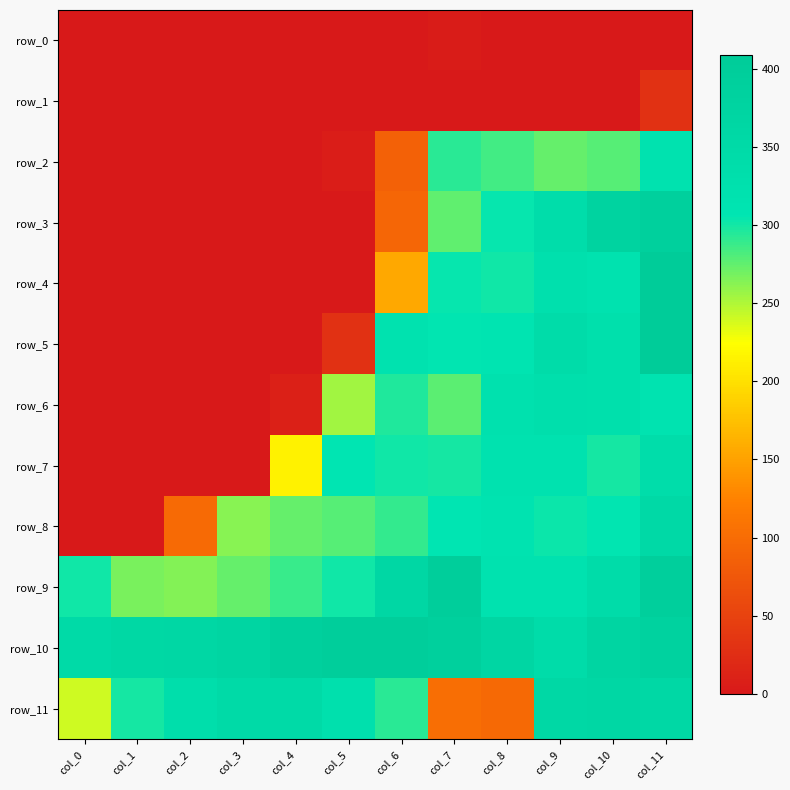

Which series has the largest total across all categories?

row_10